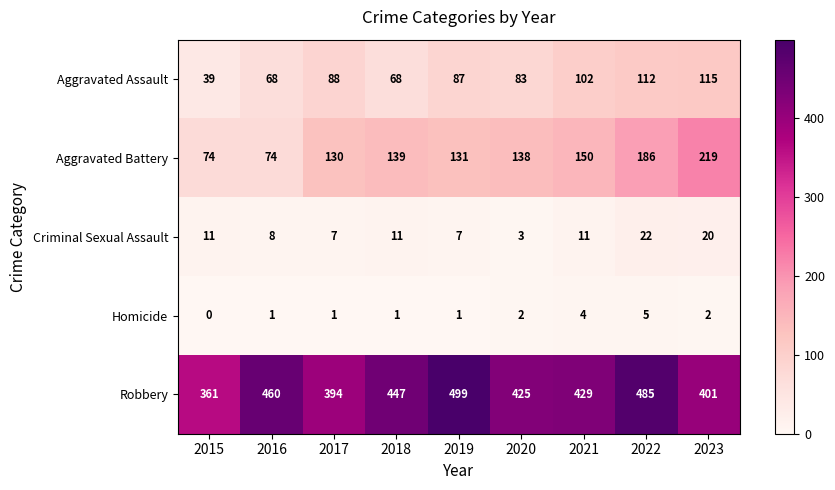

Which series has the largest range (max minus min)?

Aggravated Battery